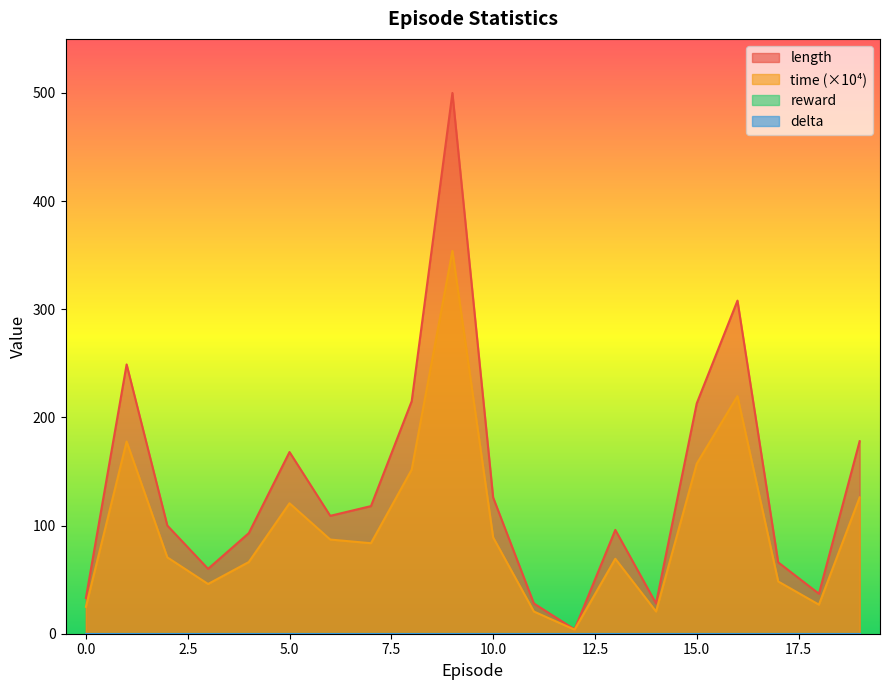

How many lines are shown in the chart?

4